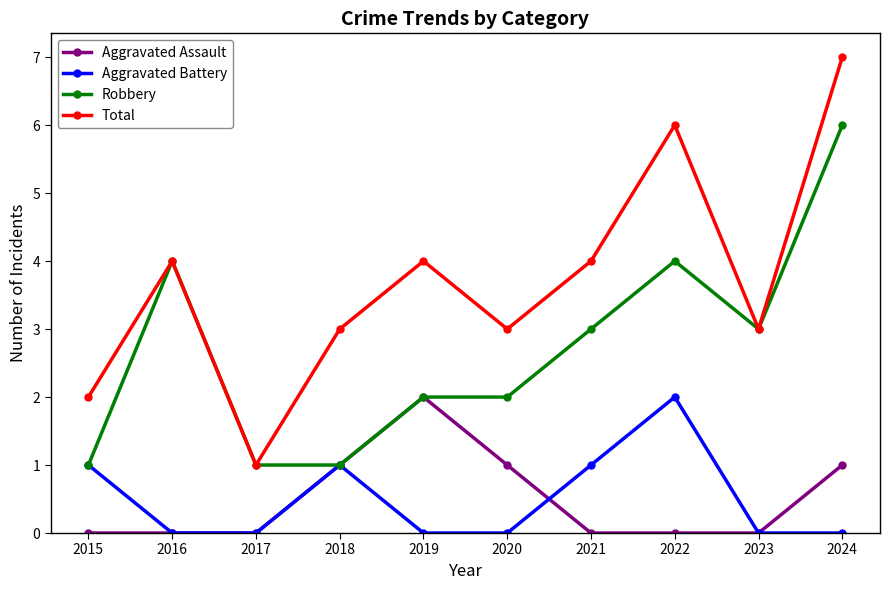

Is it true that Total equals 10 at 2024?

False